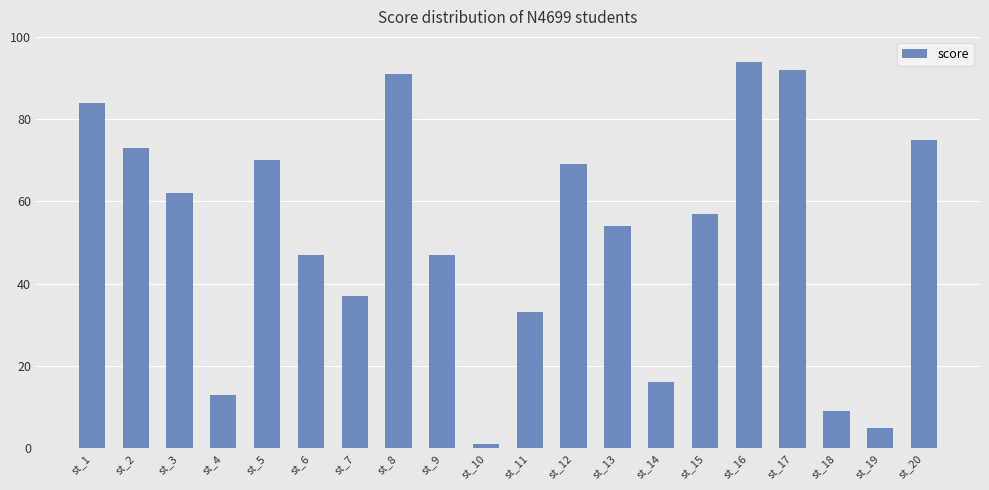

Where does the data first go above 57?

st_1